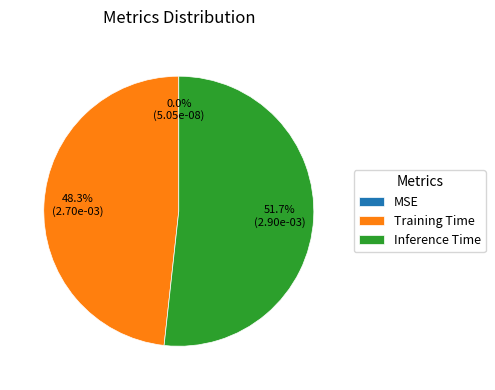

Between Training Time and Inference Time, which is larger?

Inference Time